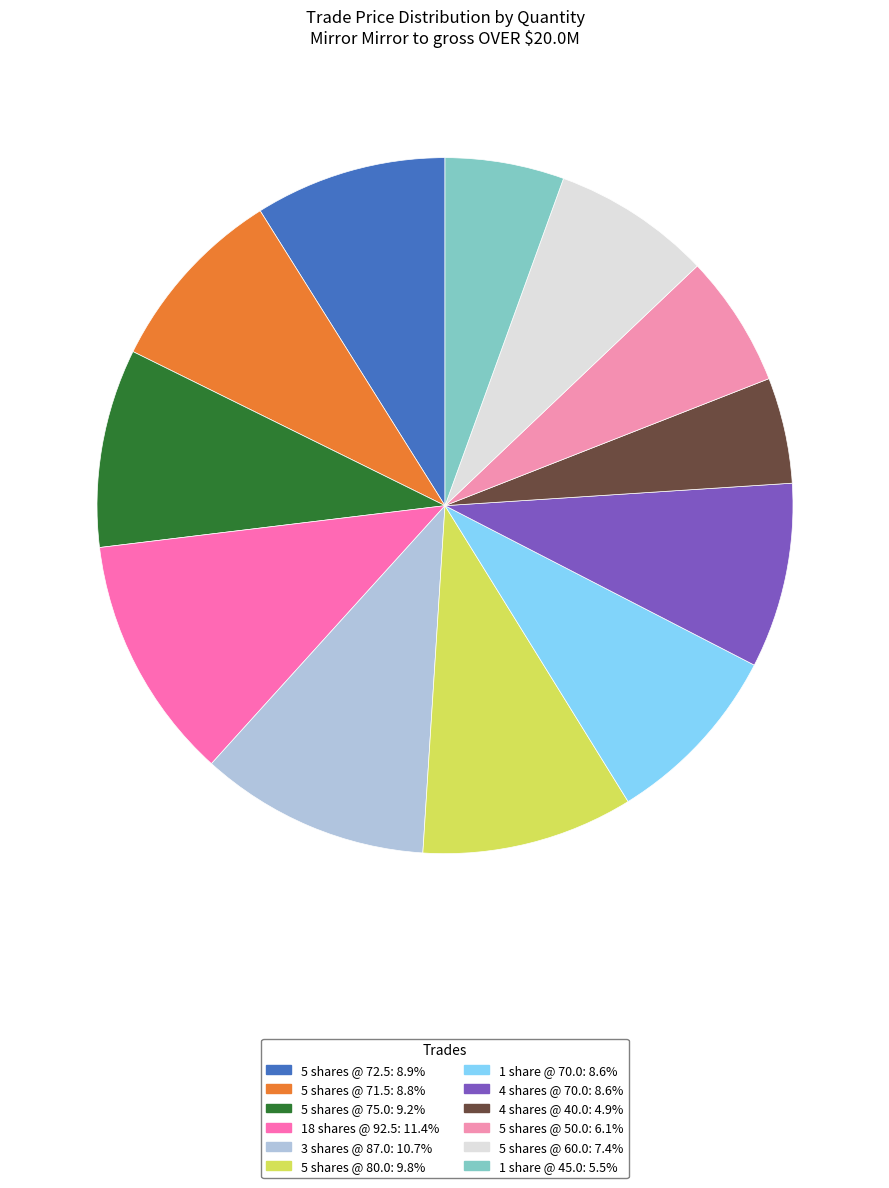

Count the number of slices in the pie.

12